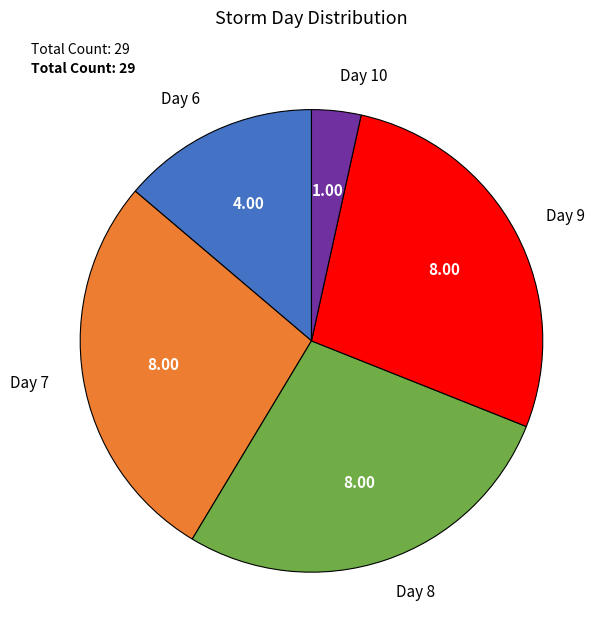

Between Day 6 and Day 10, which is larger?

Day 6